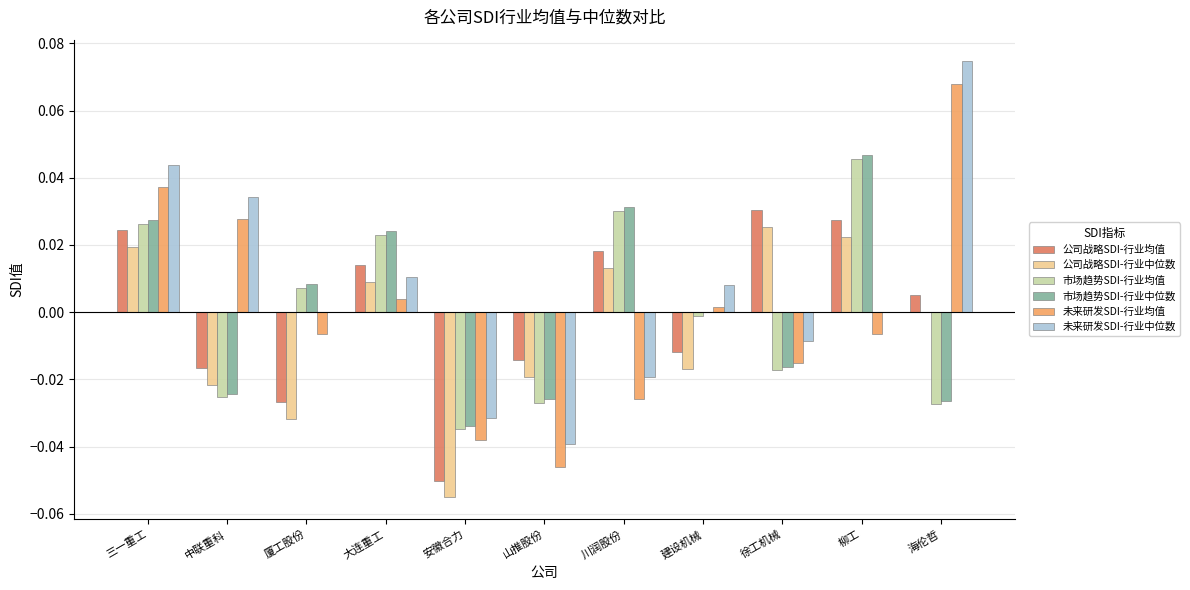

How many distinct data groups are displayed?

6